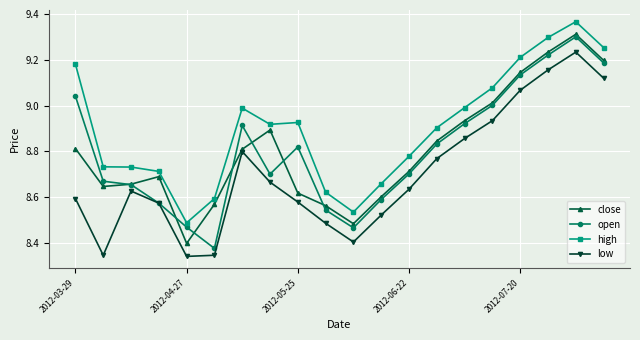

True or false: open has more than 1 interior local peaks.

True